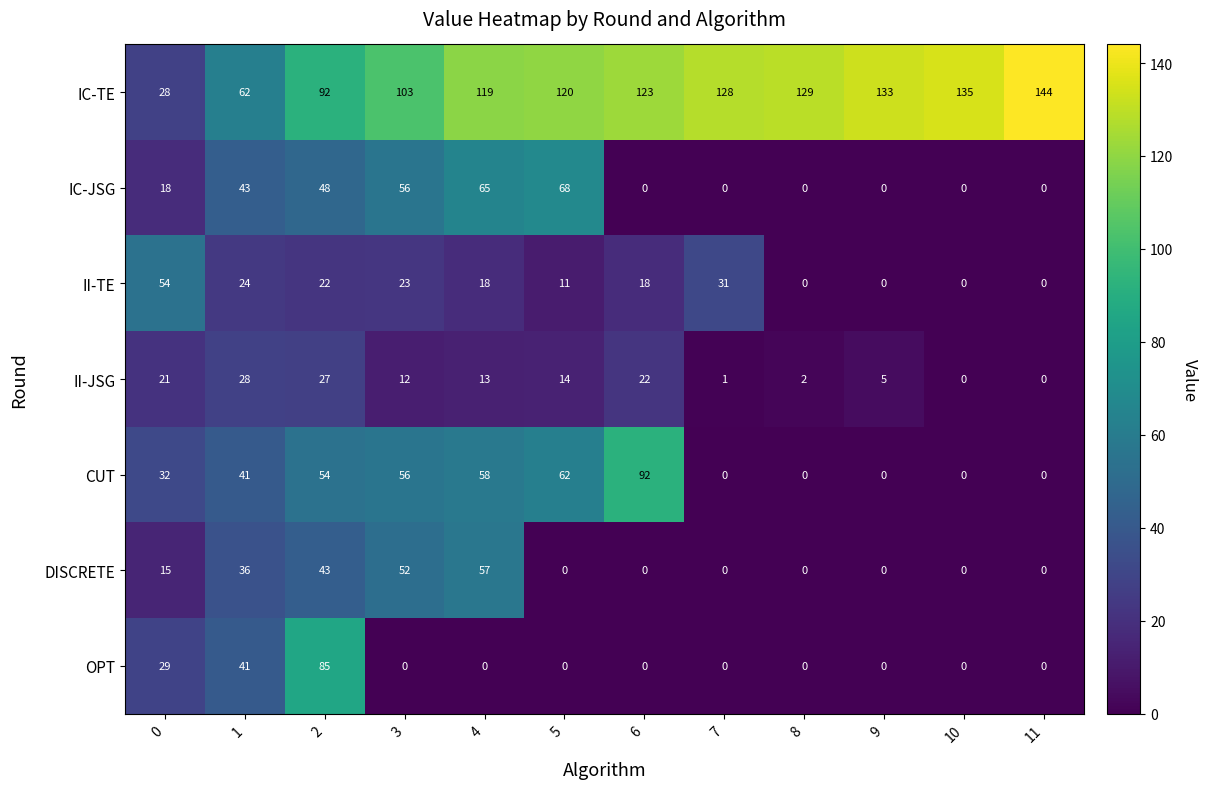

Which series changed the most between 6 and 11?

CUT